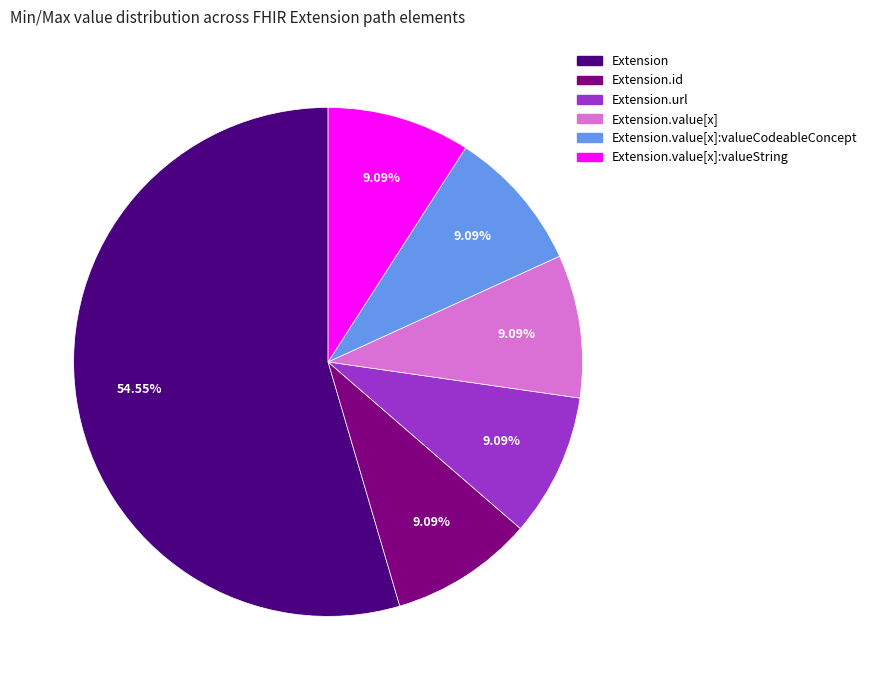

Is there a majority slice in this chart?

Yes